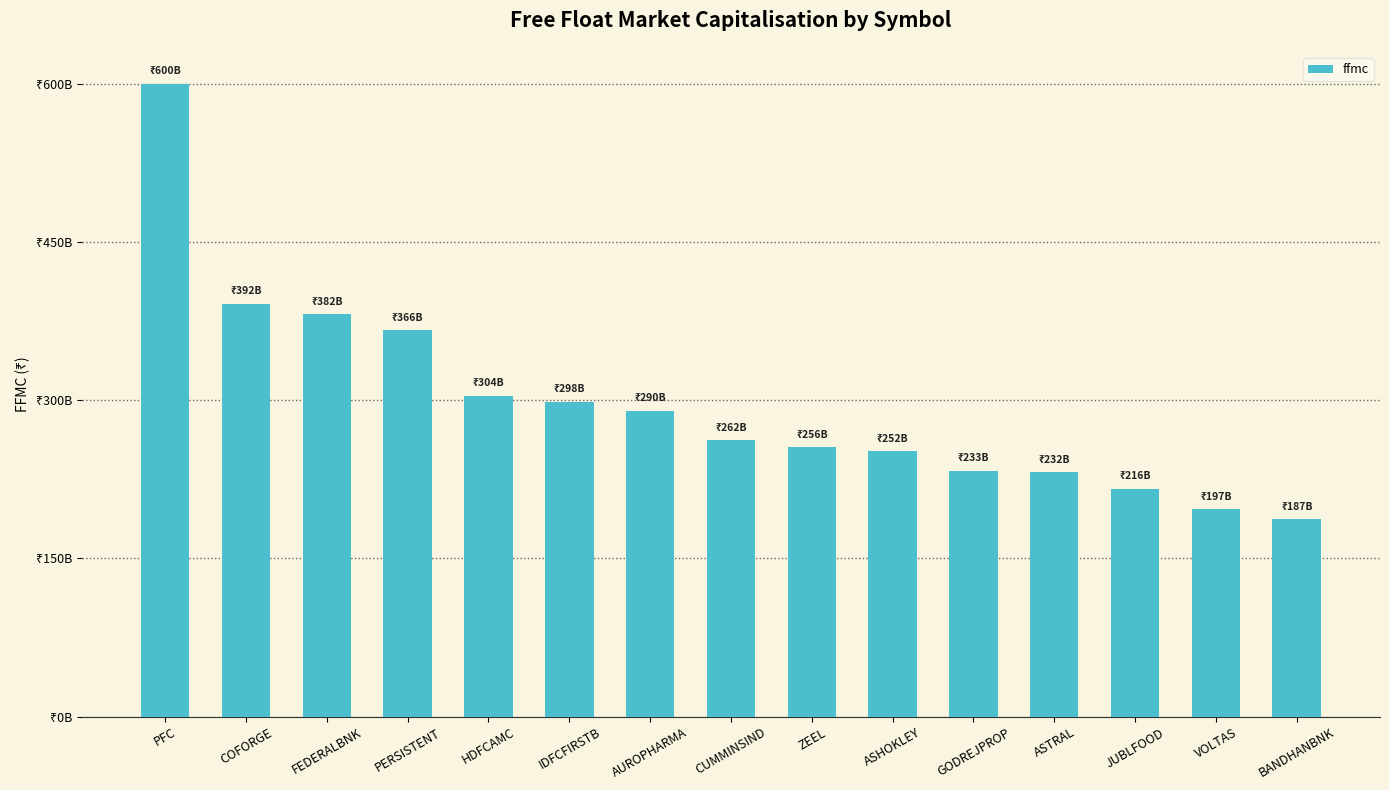

The chart shows a value of 600130105259.5 at PFC. True or false?

True